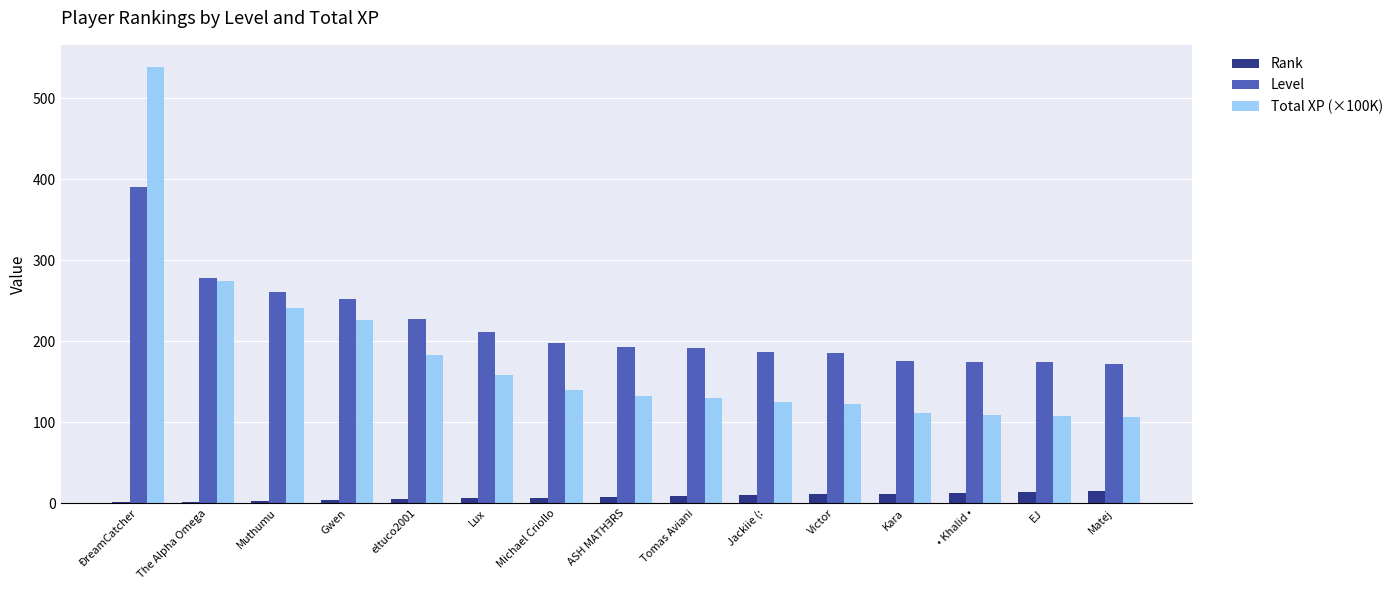

Which series has the largest total across all categories?

Level